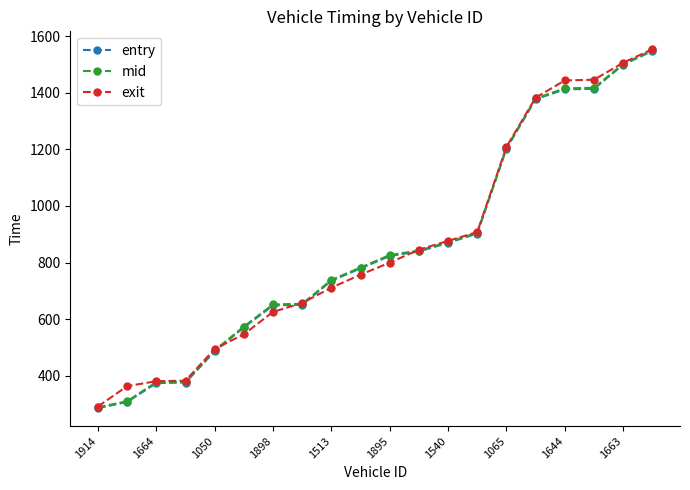

What is the greatest value displayed?

1553.3